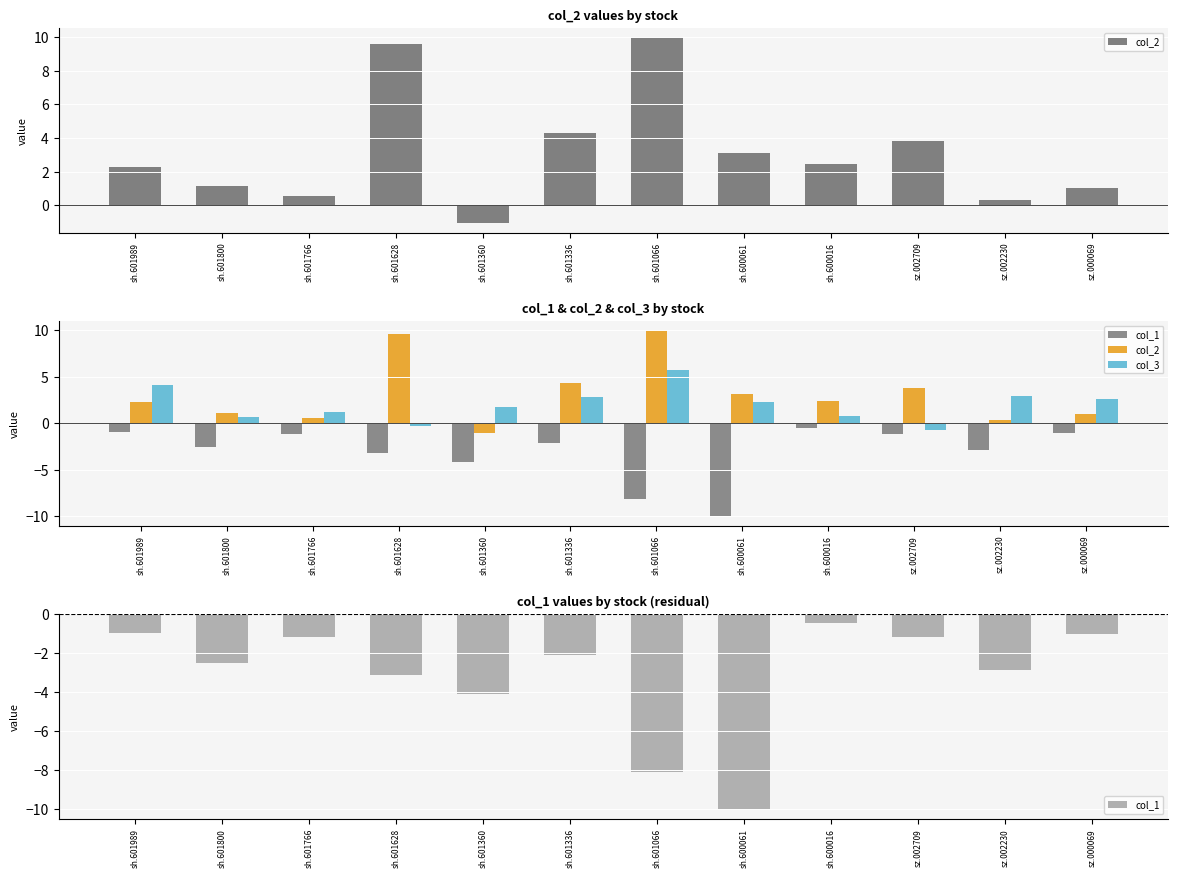

What is the sum of all col_2 values?

37.6